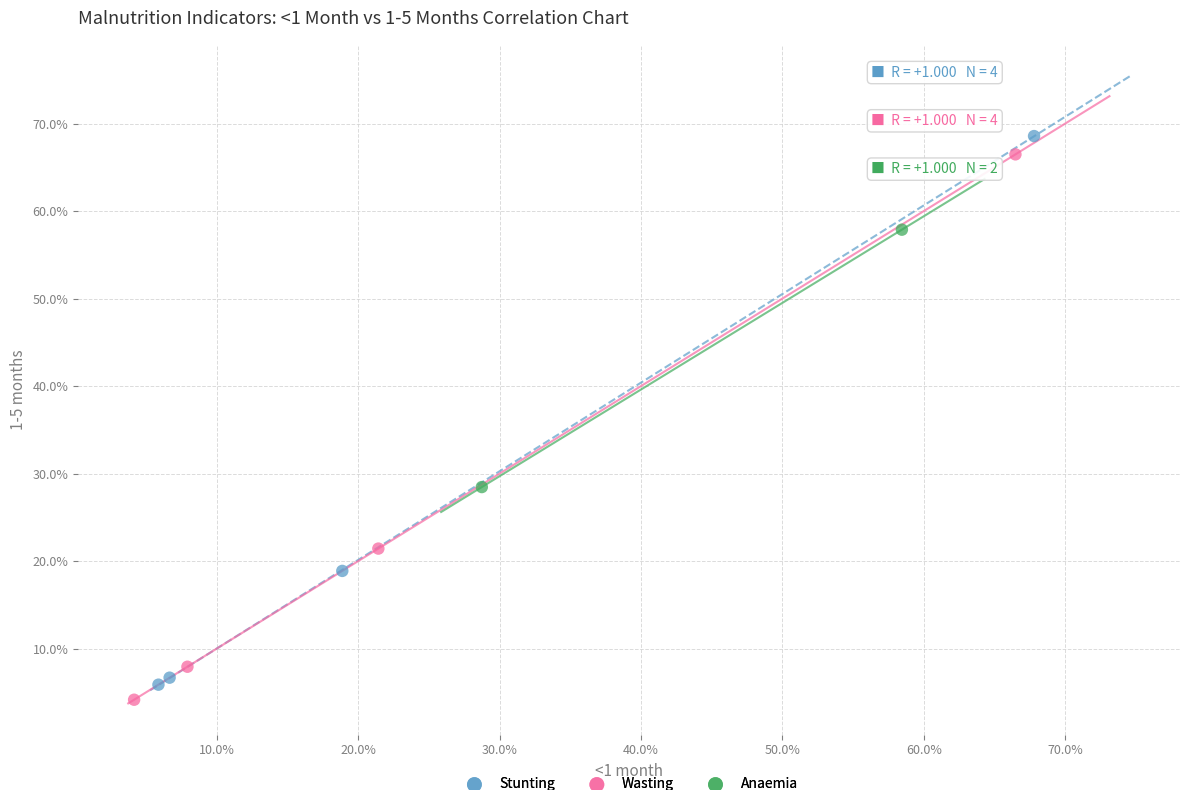

Which series has the widest spread of Y values?

Stunting